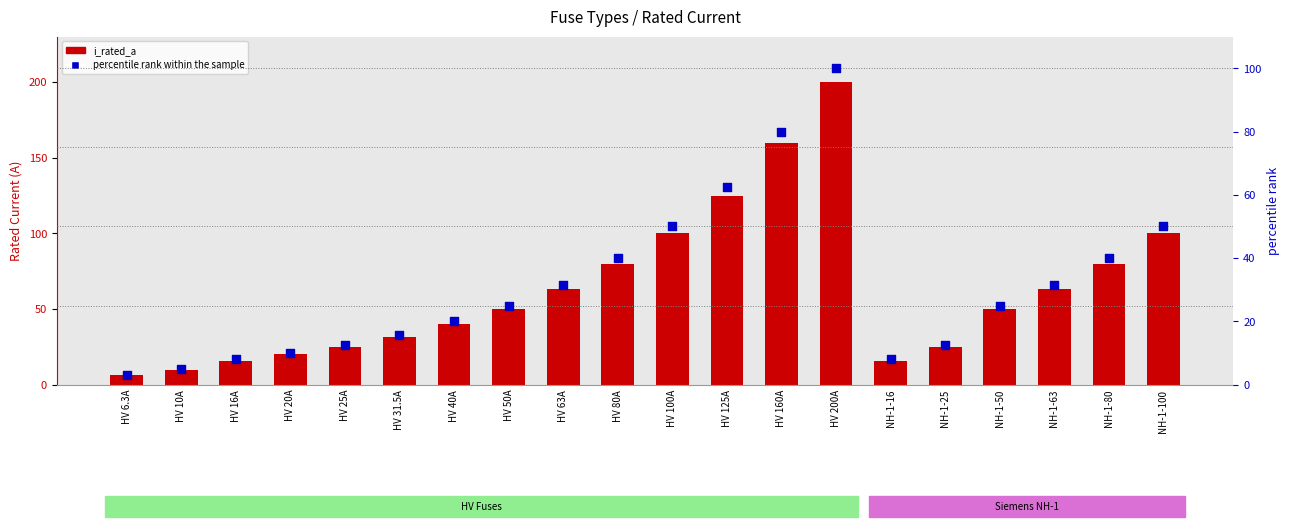

Which series has the largest total across all categories?

i_rated_a